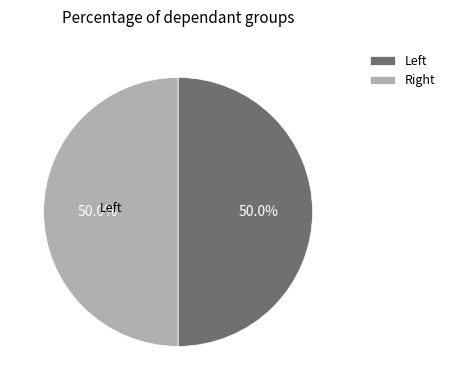

To the nearest percent, what is the difference between the largest and smallest slice percentages?

0%